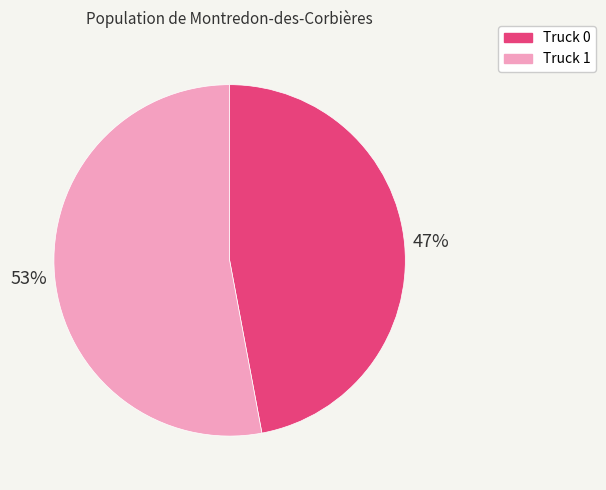

Is the sum of Truck 0 and Truck 1 greater than half?

Yes